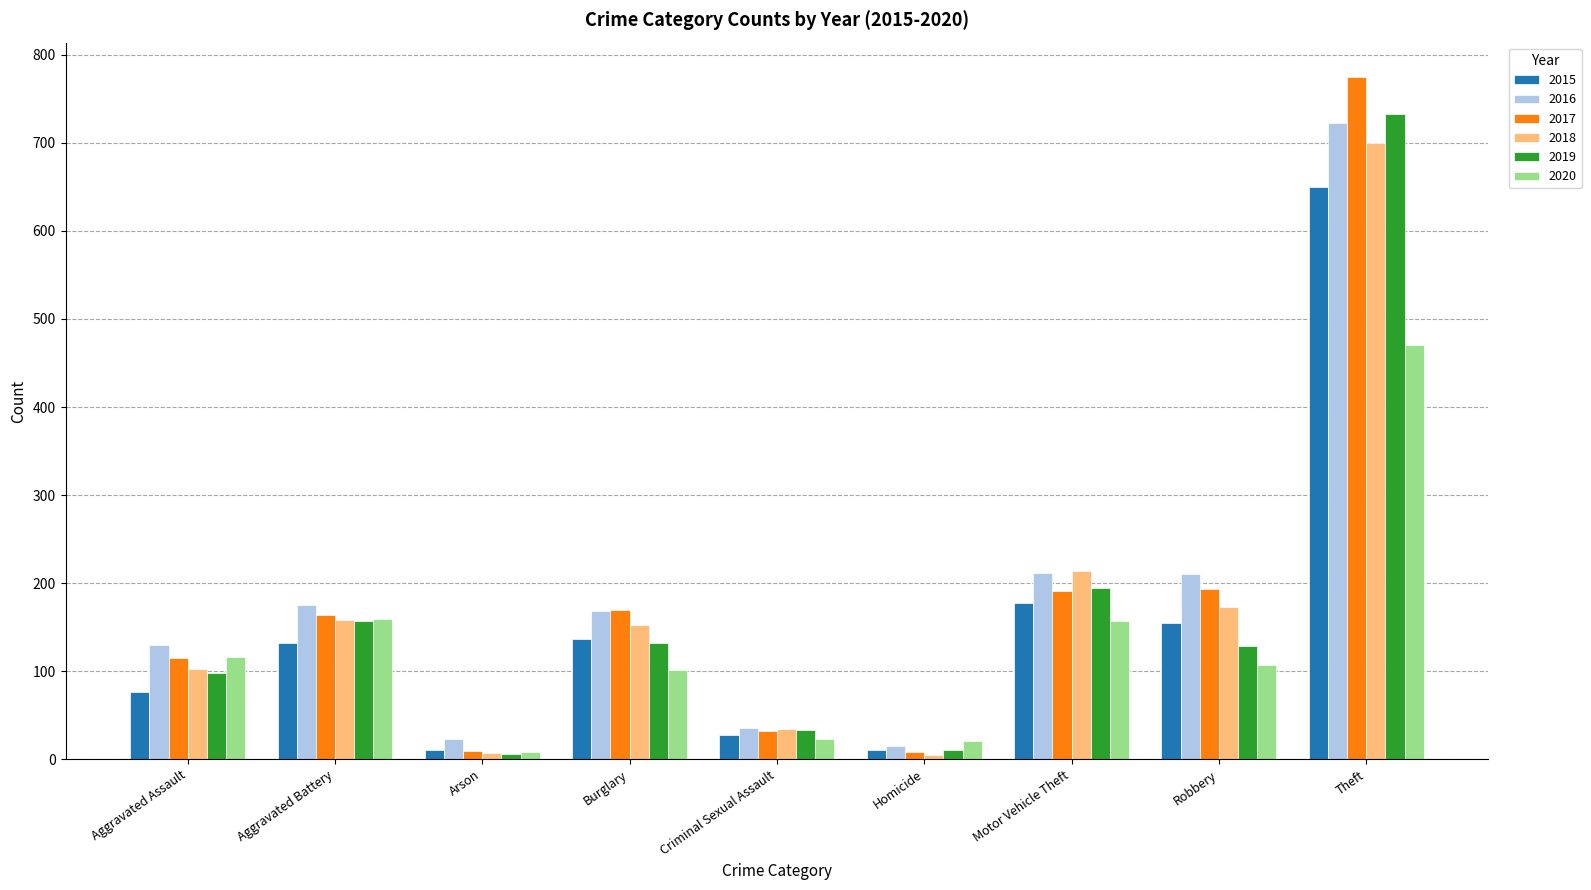

Is it true that 2017 equals 79 at Aggravated Battery?

False